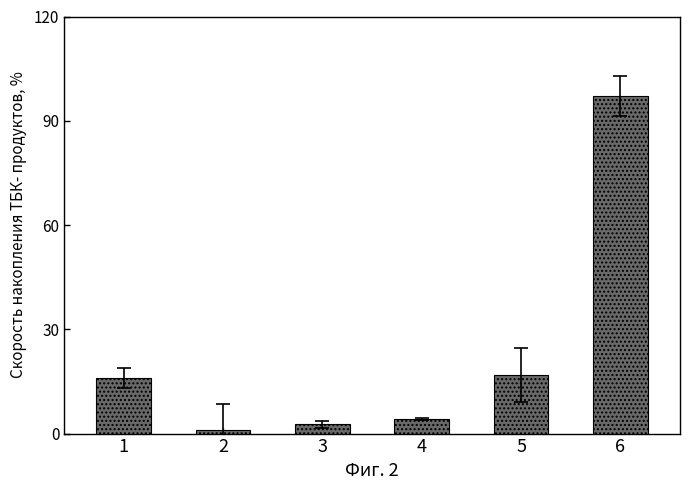

What is the approximate value at 3?

2.7